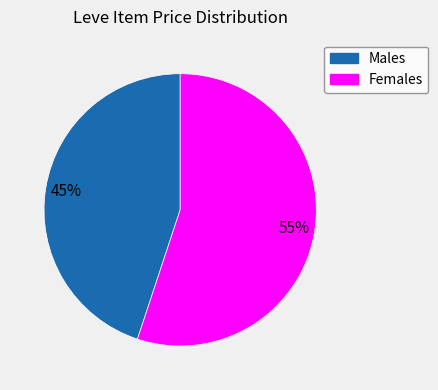

Which slice is the smallest?

Males